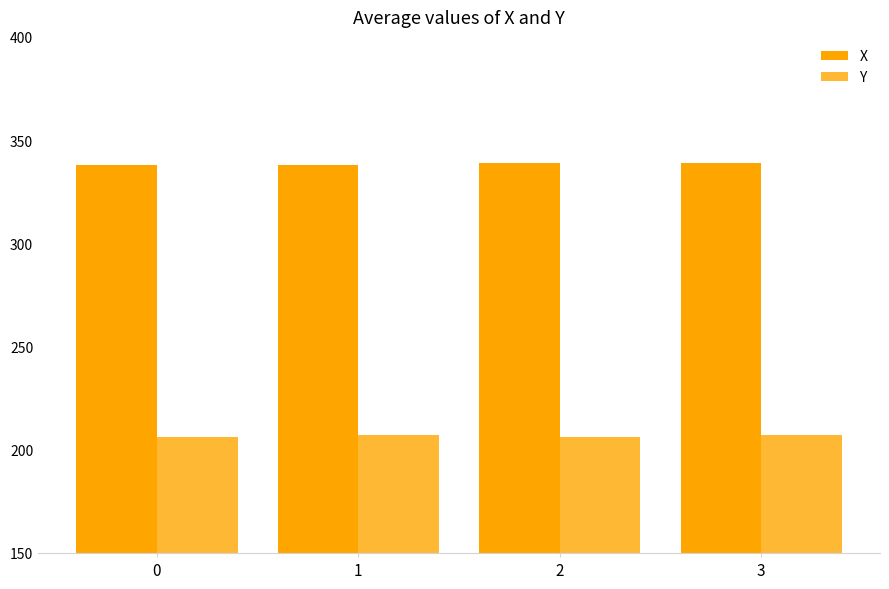

What are all the series names shown in the legend?

X, Y